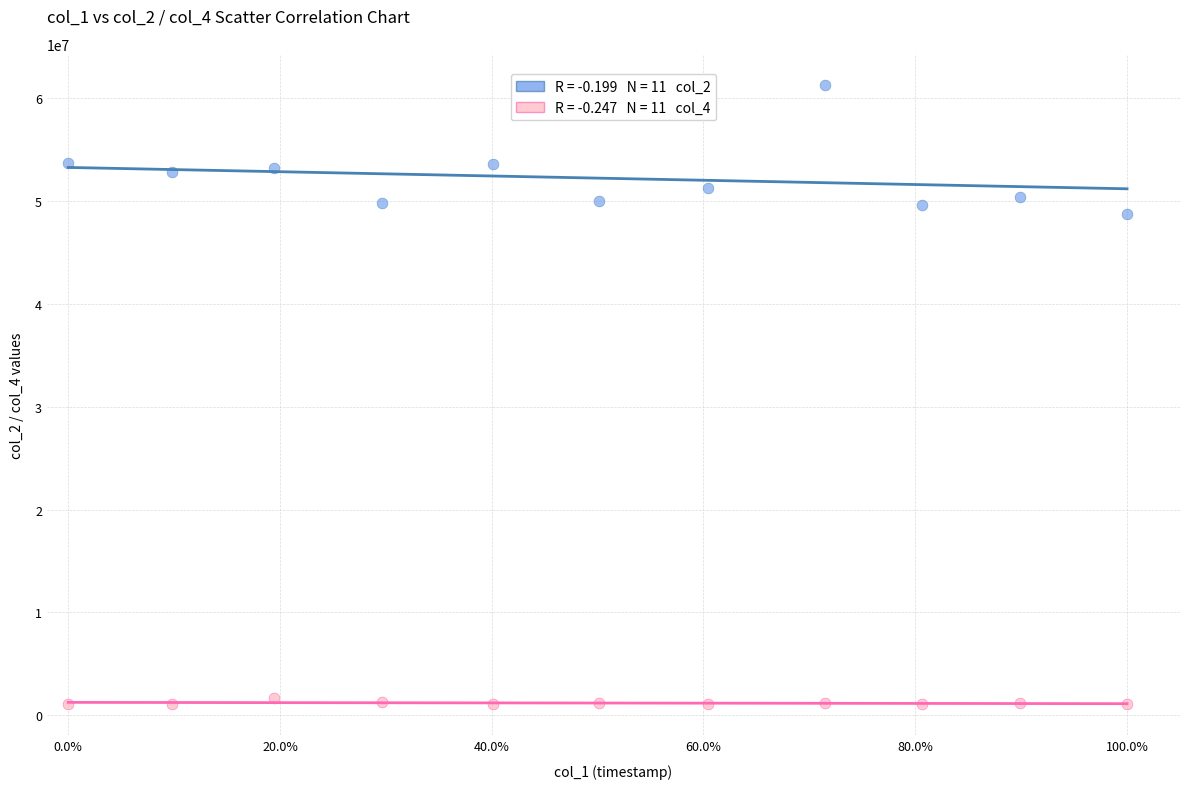

Across all data points, what is the range of Y values (max minus min)?

60243625